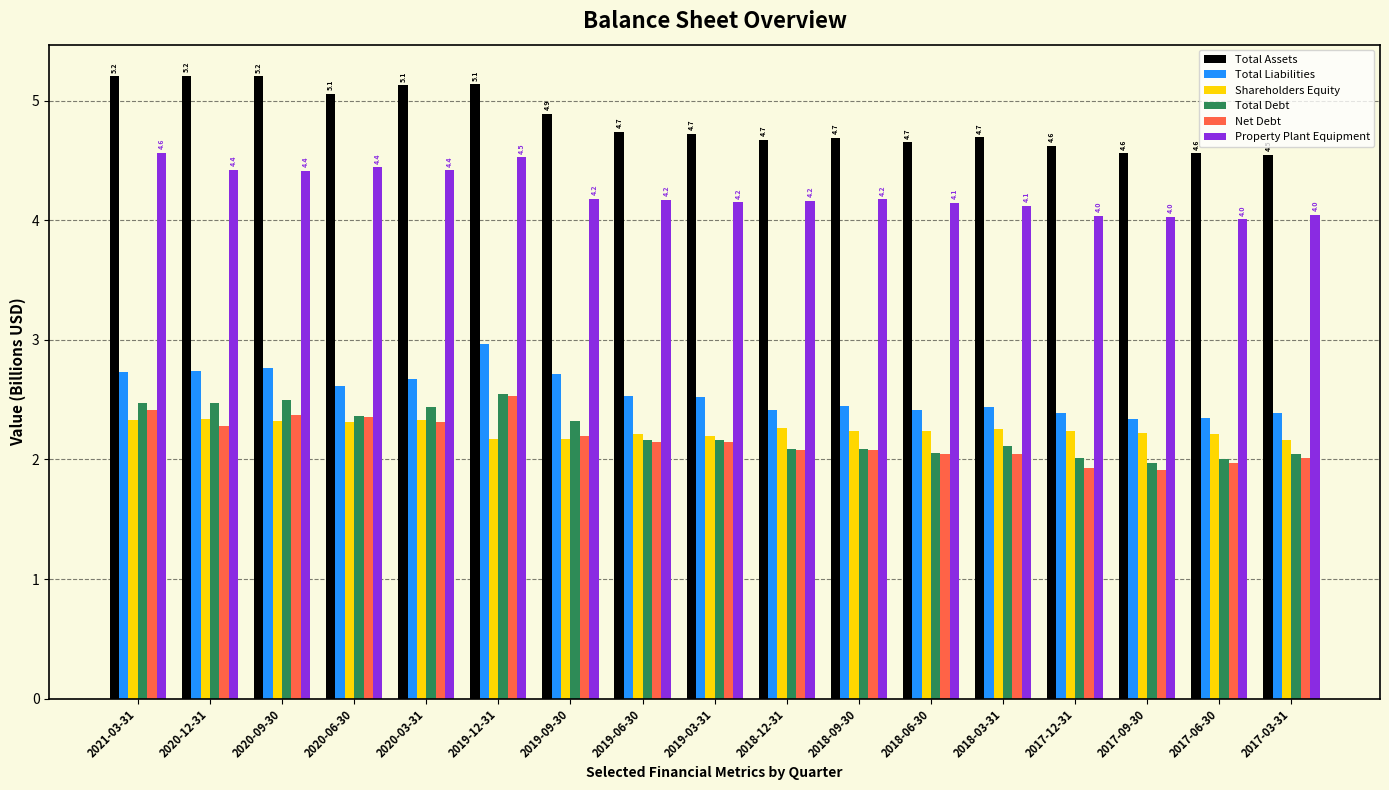

What is the difference between the second highest and minimum values in the Shareholders Equity series?

0.2